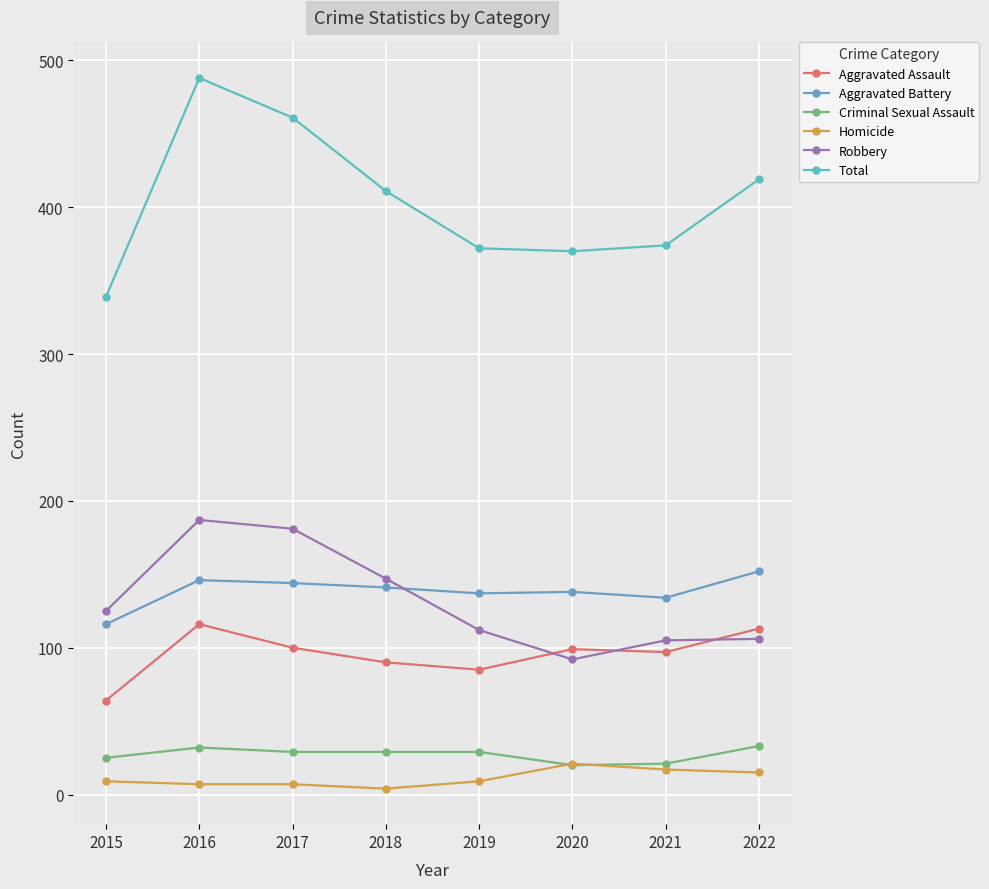

What is the lowest value of the Total series?

339